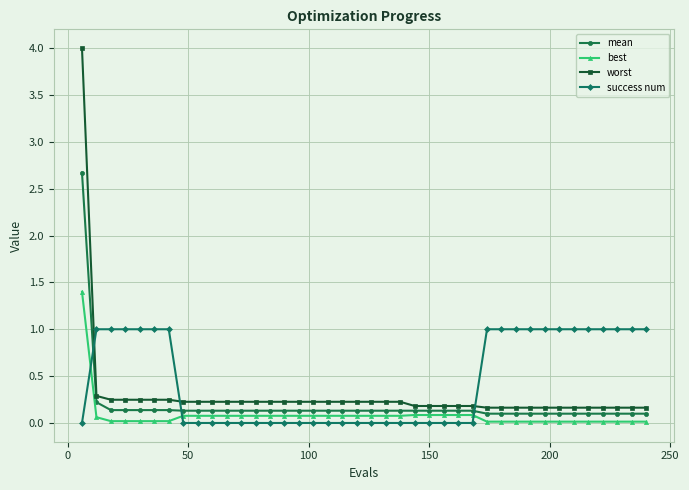

What is the difference between the second highest and second lowest values in the worst series?

0.1